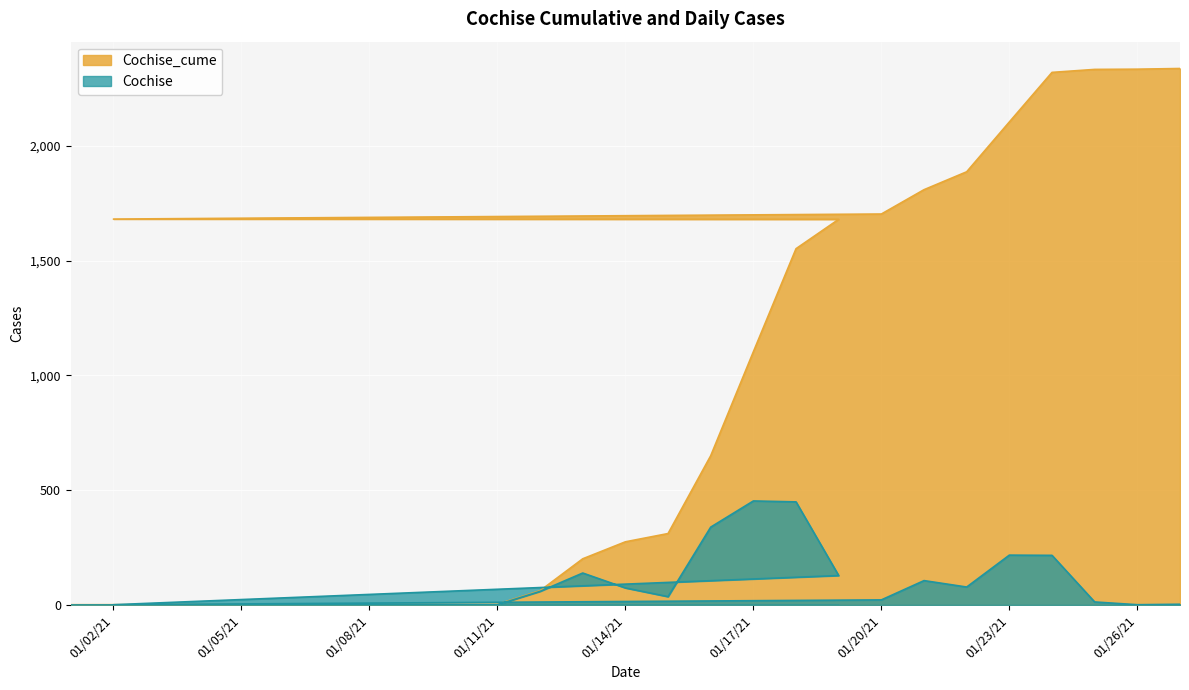

Read the Cochise_cume value at 01/14/21.

275